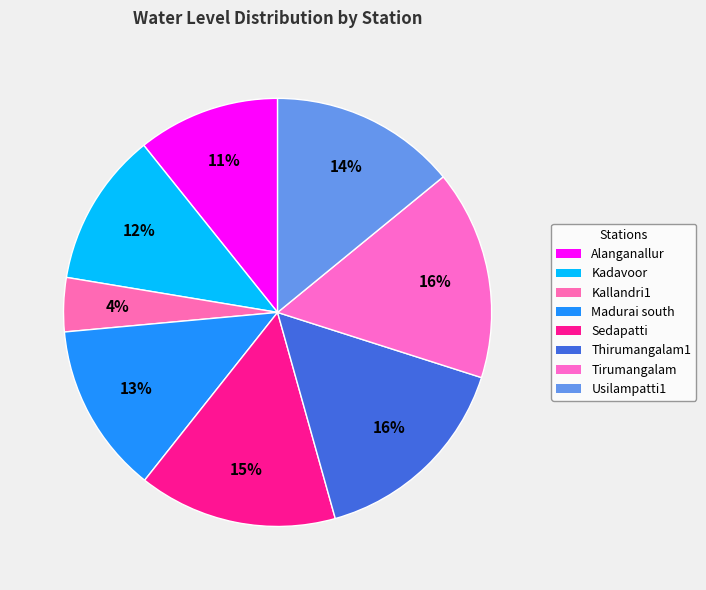

To the nearest percent, what percentage of the pie is Sedapatti?

15%